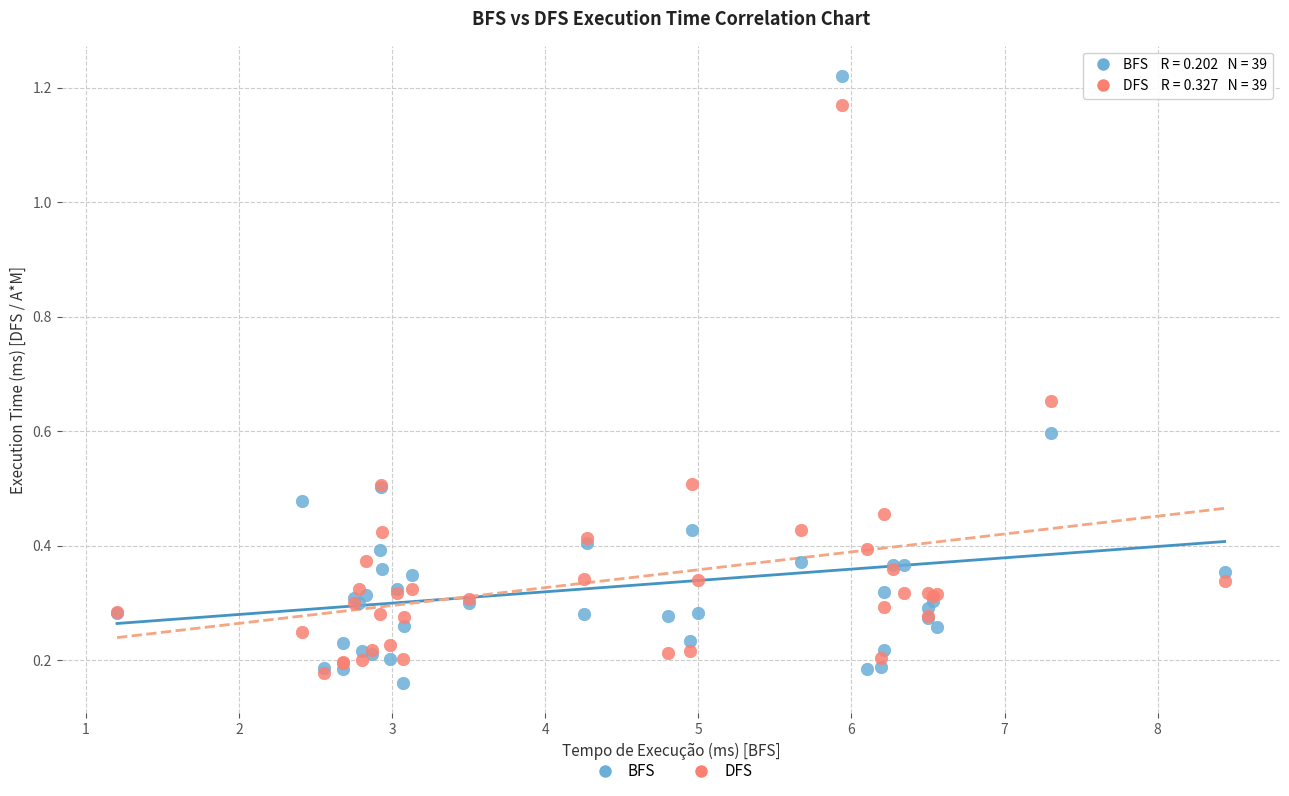

Which series reaches the maximum Y coordinate?

BFS